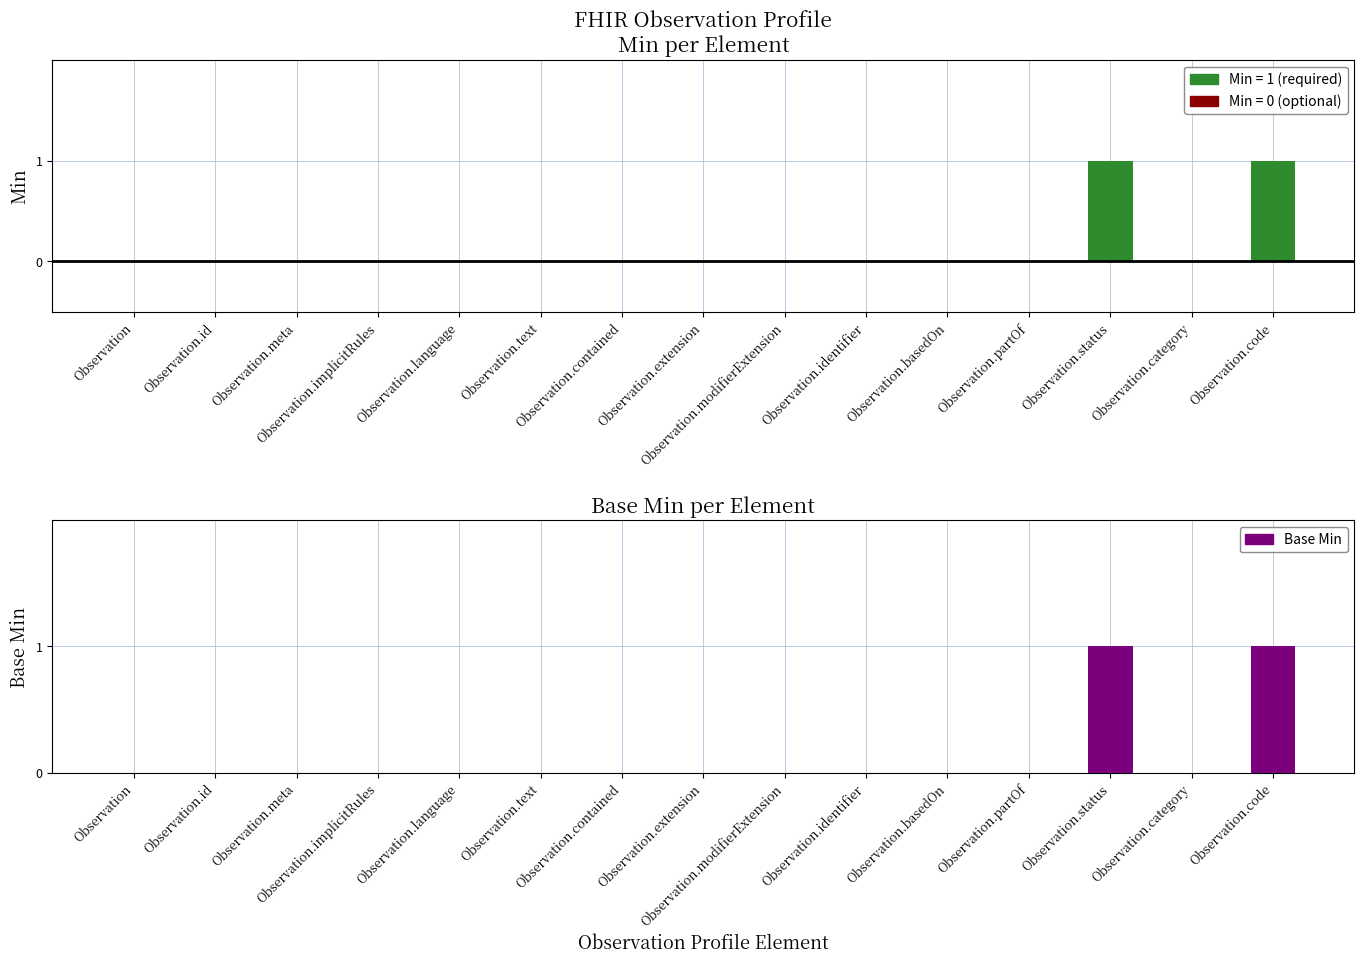

Which has a higher value, Observation or Observation.status?

Observation.status